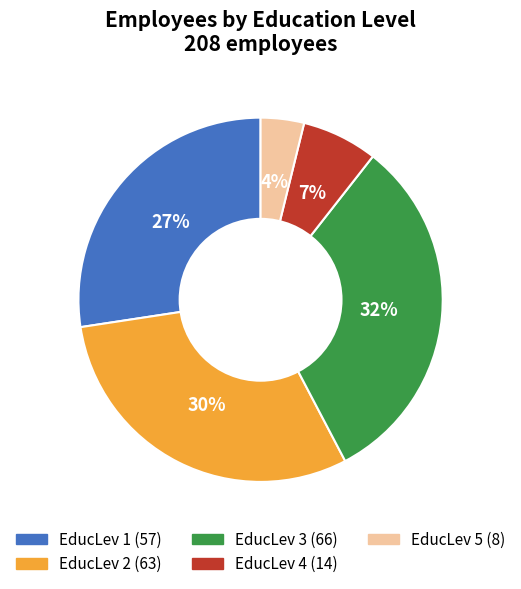

Combined, do EducLev 2 and EducLev 5 account for over 50%?

No